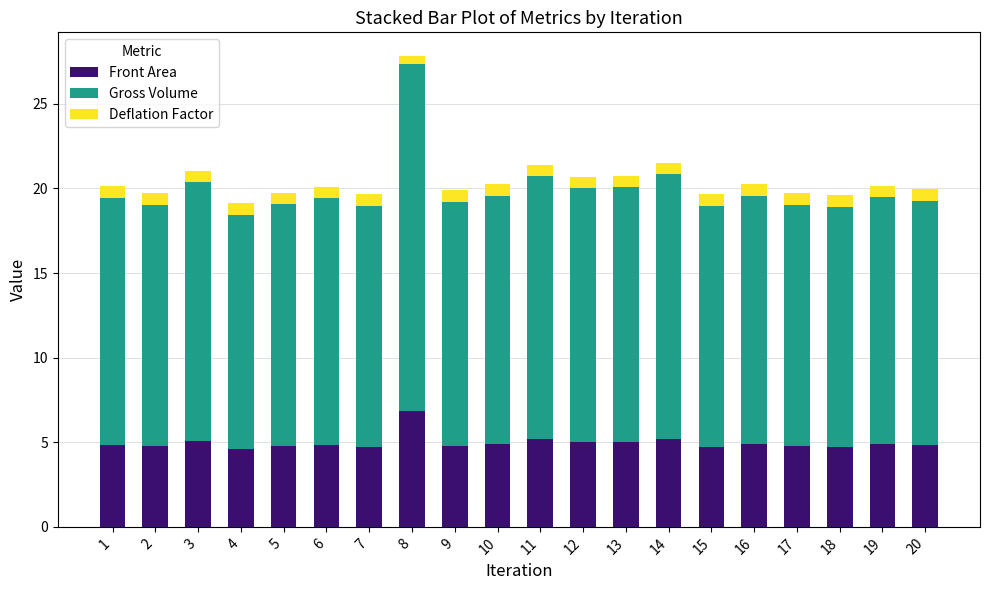

What is the difference between the maximum and minimum values in the Front Area series?

2.2